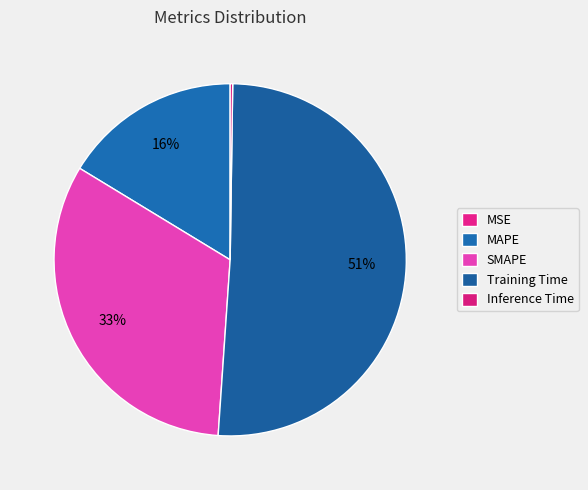

True or false: Inference Time accounts for 0% of the total.

True